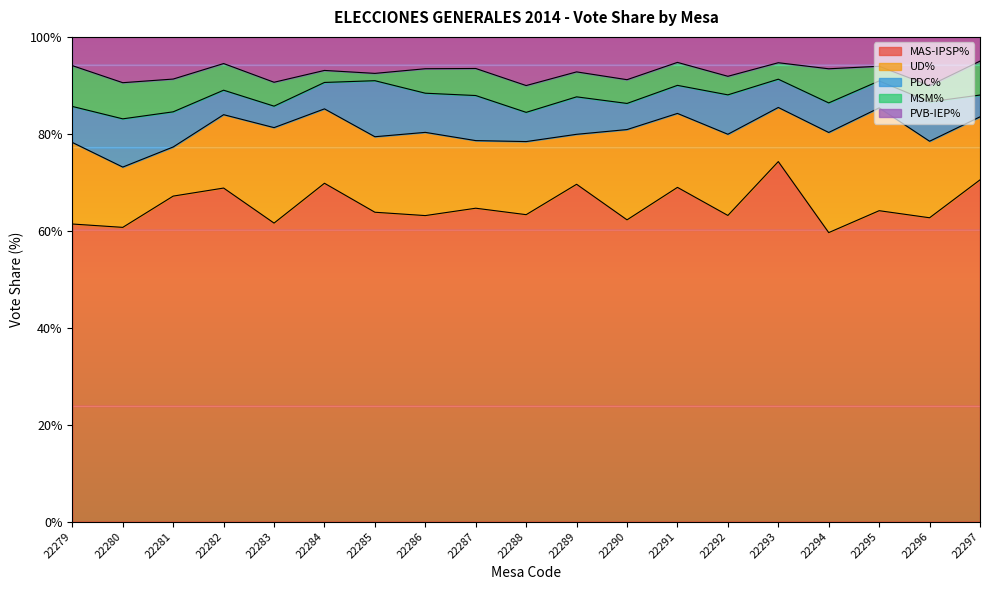

True or false: PVB-IEP% and UD% cross at least once.

False